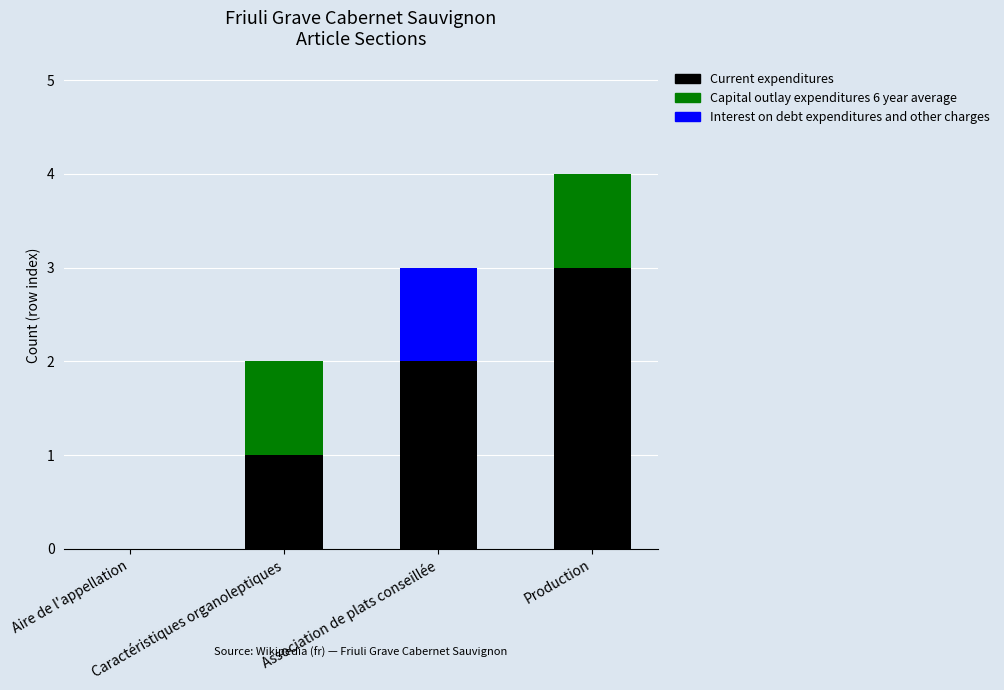

What is the highest value of the Current expenditures series?

3